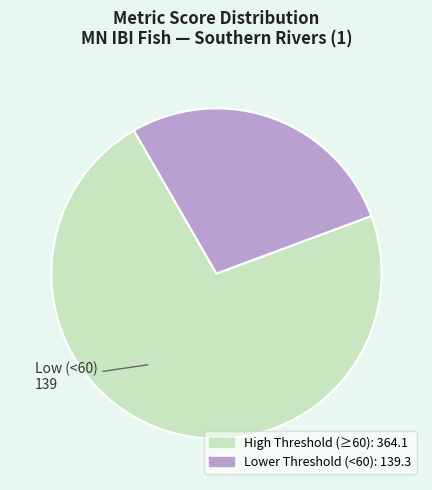

How many slices are in this pie chart?

2